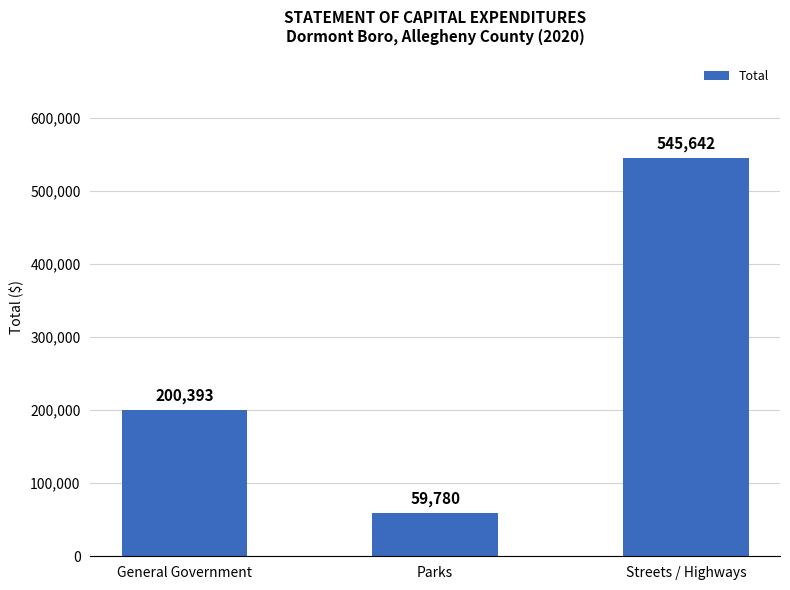

What is the average value?

268605